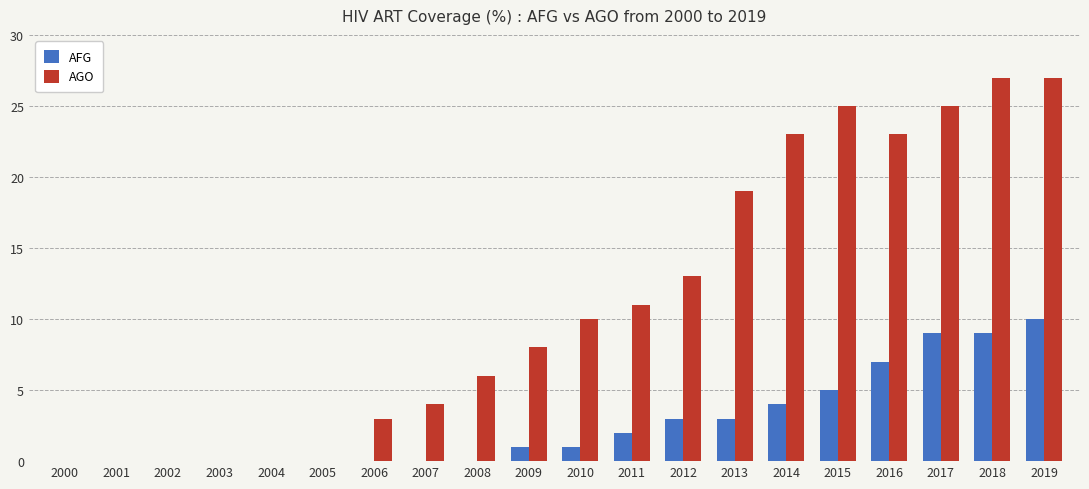

Reading left to right, list all the values displayed in this chart.

AFG: 2000=0	2001=0	2002=0	2003=0	2004=0	2005=0	2006=0	2007=0	2008=0	2009=1	2010=1	2011=2	2012=3	2013=3	2014=4	2015=5	2016=7	2017=9	2018=9	2019=10
AGO: 2000=0	2001=0	2002=0	2003=0	2004=0	2005=0	2006=3	2007=4	2008=6	2009=8	2010=10	2011=11	2012=13	2013=19	2014=23	2015=25	2016=23	2017=25	2018=27	2019=27